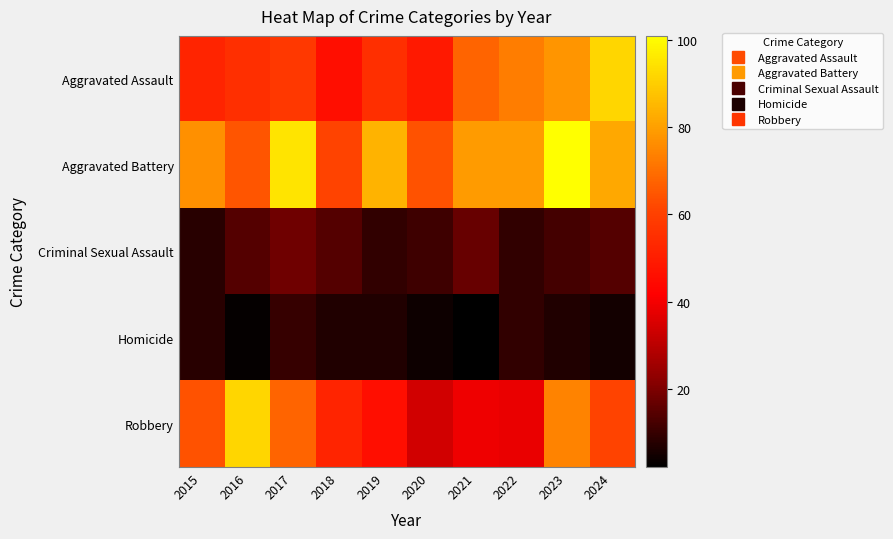

What is the difference between the highest and lowest values at 2024?

87